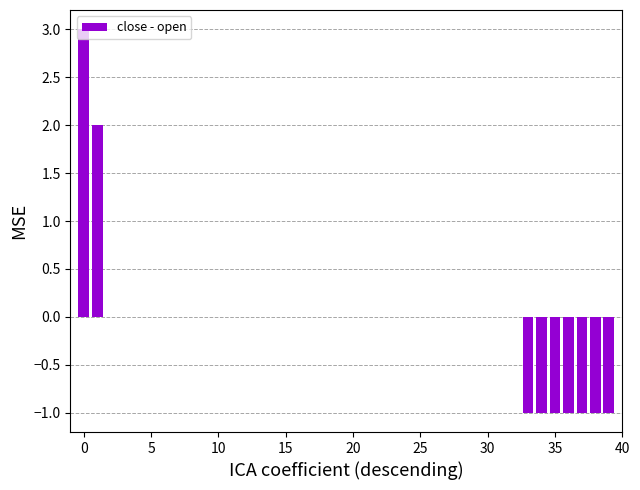

What is the difference between the maximum and minimum values?

4